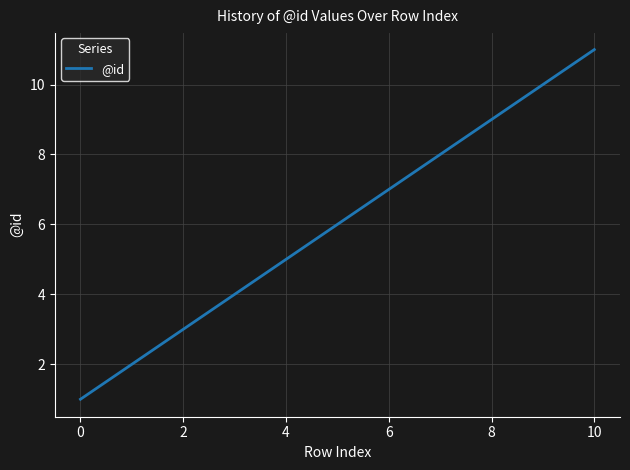

What is the difference between the maximum and minimum values?

10